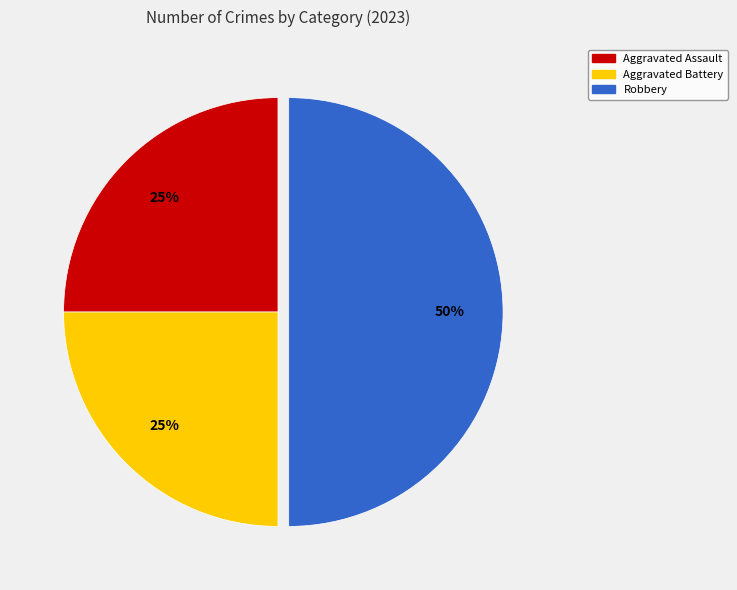

Which category has the biggest portion of the pie?

Robbery